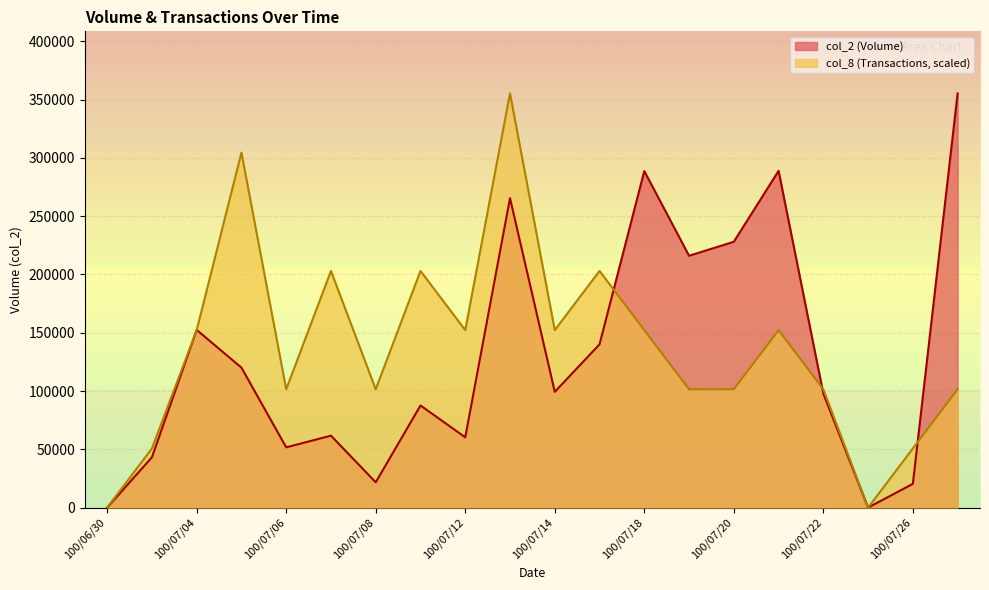

Between 100/07/04 and 100/07/22, which series saw the biggest shift?

col_2 (Volume)